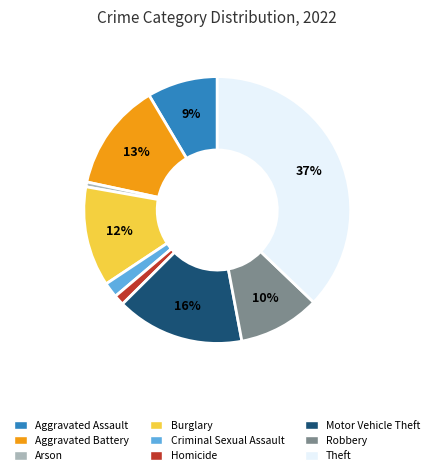

What is the largest slice in the pie chart?

Theft